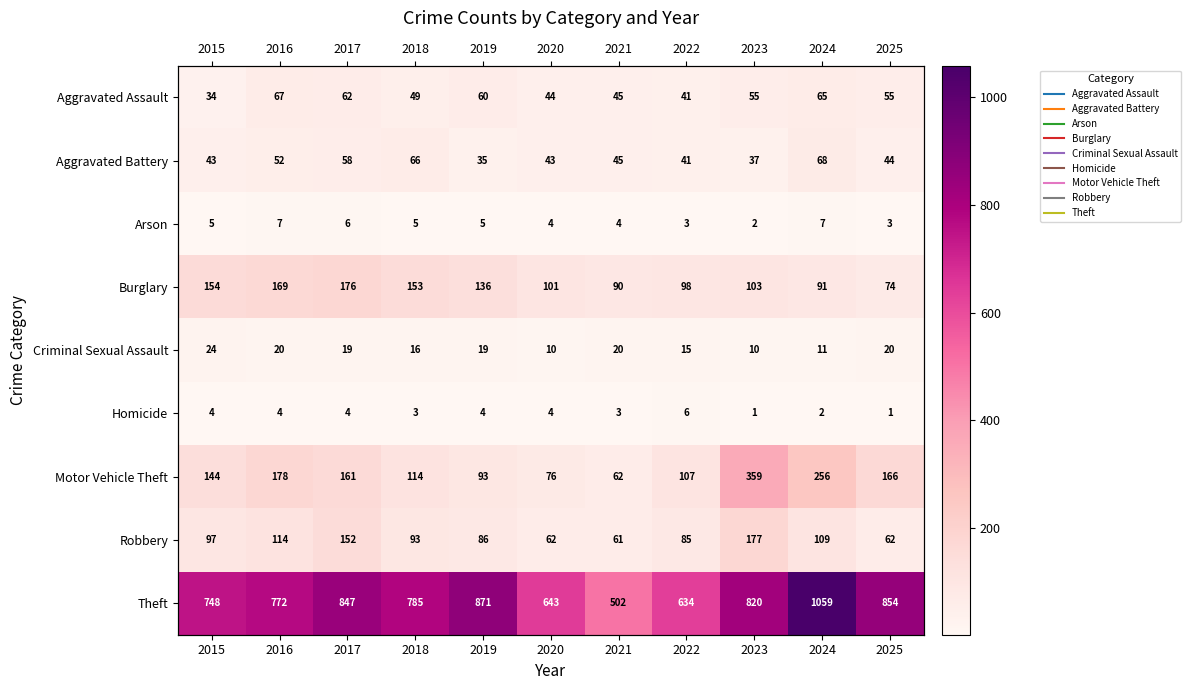

How many distinct data groups are displayed?

9